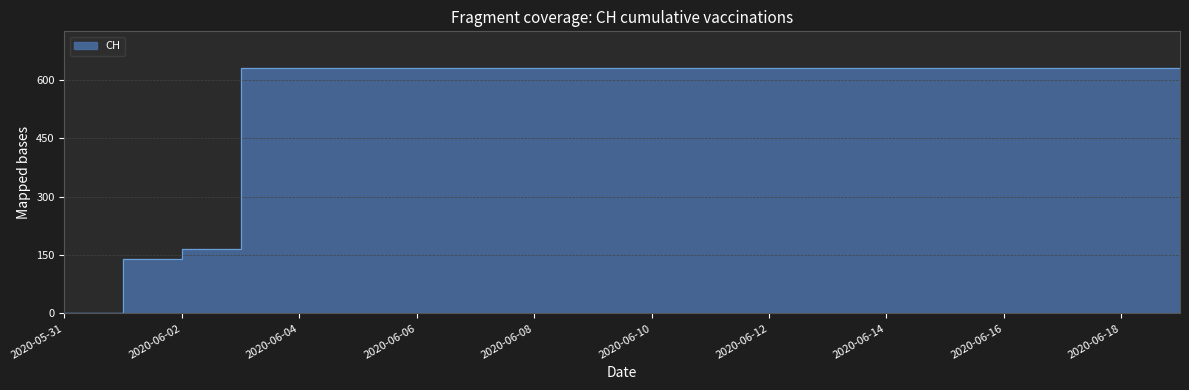

Approximately how many times larger is the value at 2020-06-08 compared to 2020-06-09?

1.0